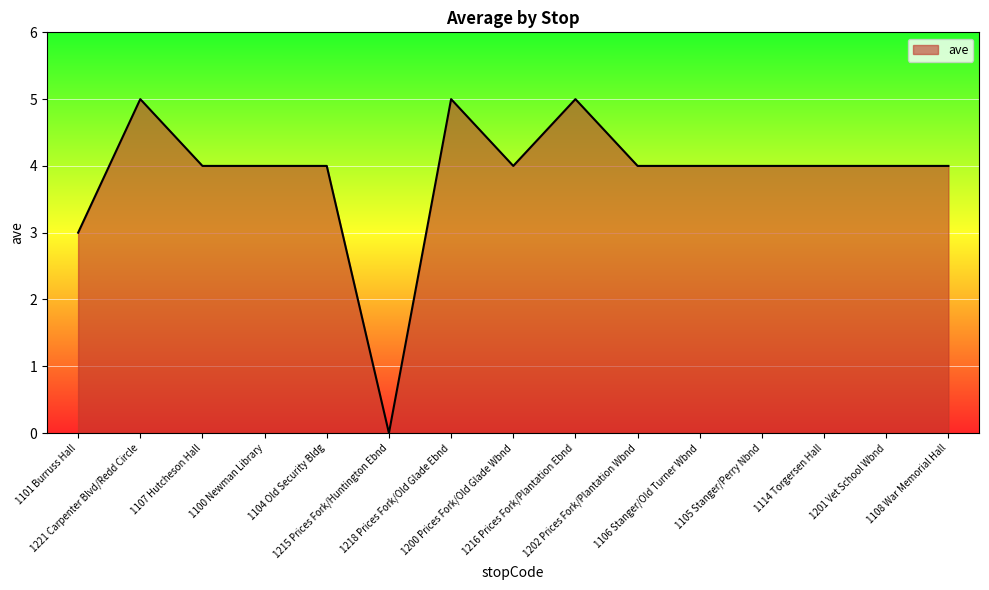

How many values are between 4 and 5?

13